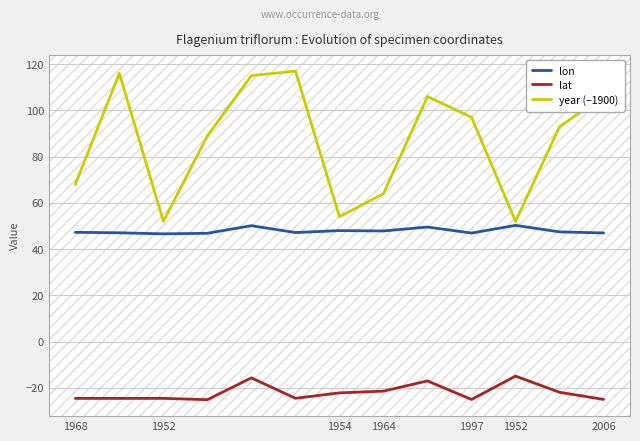

Which series has the widest spread of values?

year (−1900)